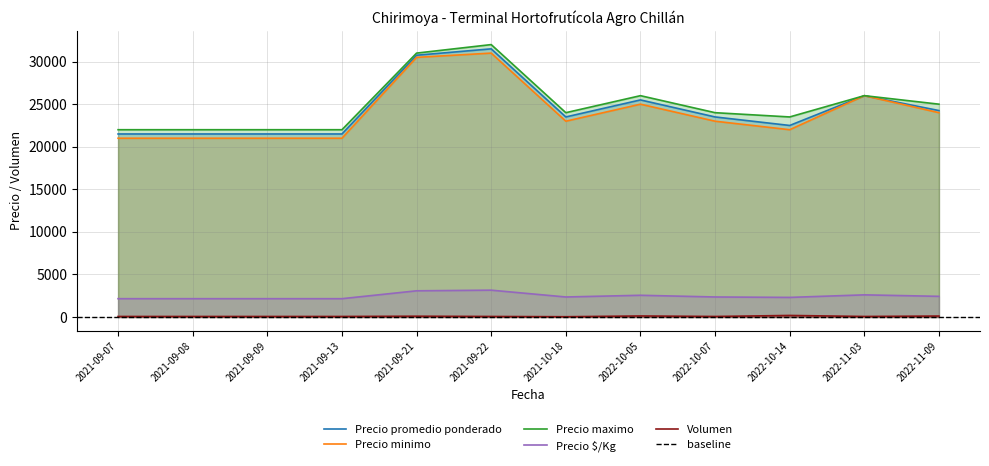

Reading left to right, transcribe all the data shown in this chart.

Precio promedio ponderado: 2021-09-07=21500	2021-09-08=21500	2021-09-09=21500	2021-09-13=21500	2021-09-21=30750	2021-09-22=31500	2021-10-18=23500	2022-10-05=25500	2022-10-07=23500	2022-10-14=22500	2022-11-03=26000	2022-11-09=24250
Precio minimo: 2021-09-07=21000	2021-09-08=21000	2021-09-09=21000	2021-09-13=21000	2021-09-21=30500	2021-09-22=31000	2021-10-18=23000	2022-10-05=25000	2022-10-07=23000	2022-10-14=22000	2022-11-03=26000	2022-11-09=24000
Precio maximo: 2021-09-07=22000	2021-09-08=22000	2021-09-09=22000	2021-09-13=22000	2021-09-21=31000	2021-09-22=32000	2021-10-18=24000	2022-10-05=26000	2022-10-07=24000	2022-10-14=23500	2022-11-03=26000	2022-11-09=25000
Precio $/Kg: 2021-09-07=2150	2021-09-08=2150	2021-09-09=2150	2021-09-13=2150	2021-09-21=3075	2021-09-22=3150	2021-10-18=2350	2022-10-05=2550	2022-10-07=2350	2022-10-14=2300	2022-11-03=2600	2022-11-09=2425
Volumen: 2021-09-07=60	2021-09-08=60	2021-09-09=60	2021-09-13=60	2021-09-21=90	2021-09-22=60	2021-10-18=30	2022-10-05=120	2022-10-07=60	2022-10-14=180	2022-11-03=60	2022-11-09=110